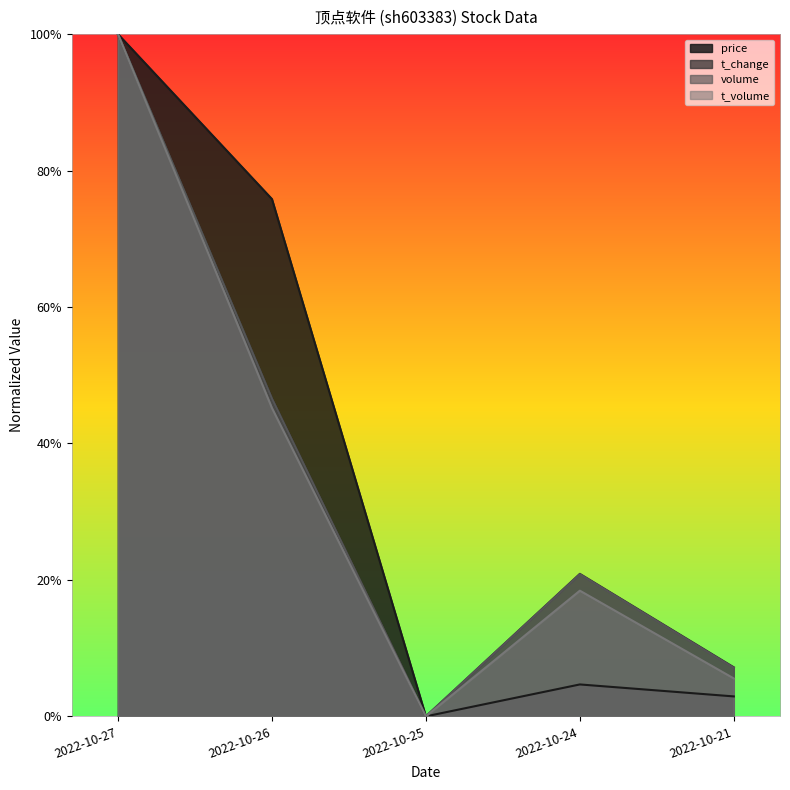

What is the sum of the volume values at 2022-10-25 and 2022-10-26?

0.5